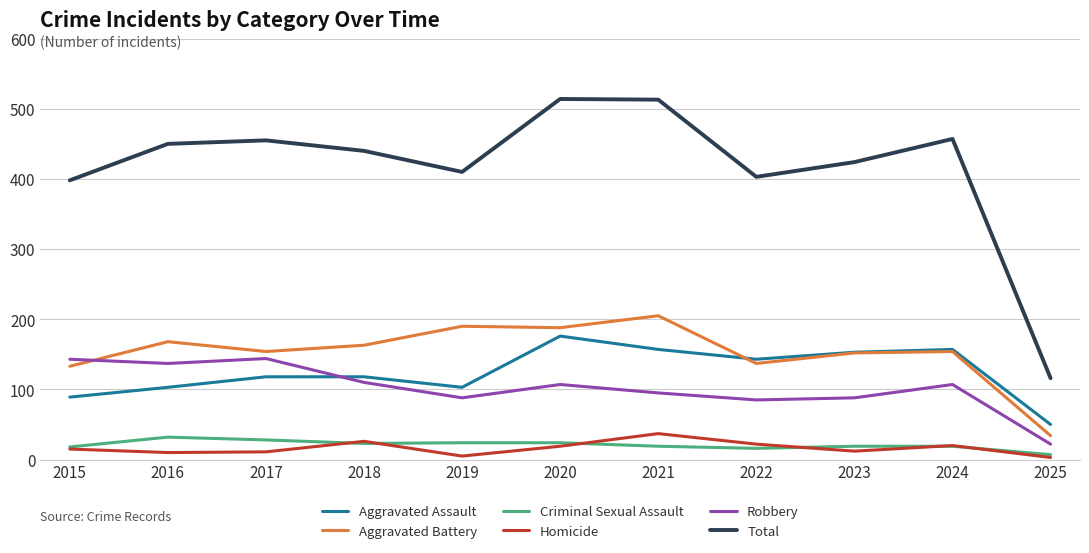

What are all the series names shown in the legend?

Aggravated Assault, Aggravated Battery, Criminal Sexual Assault, Homicide, Robbery, Total